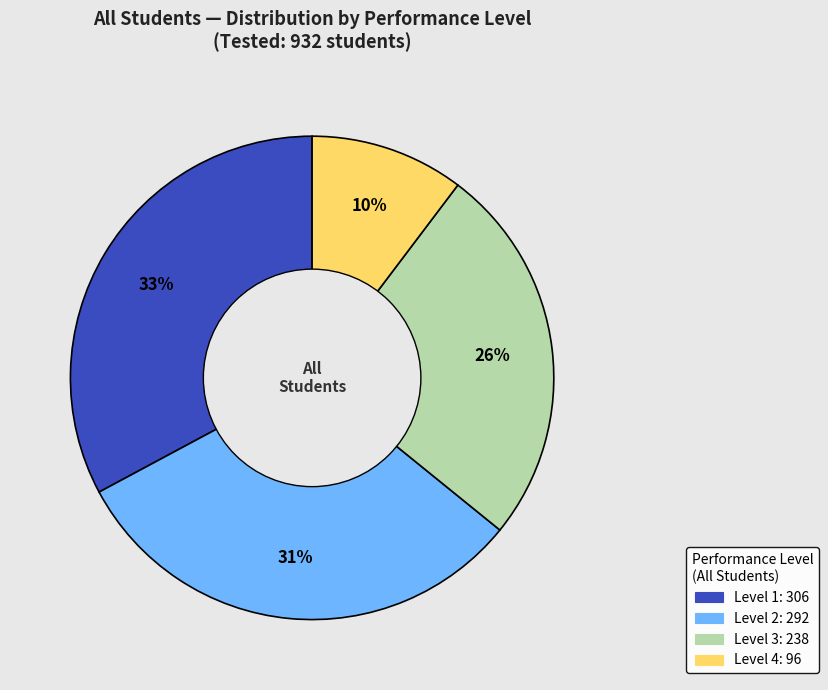

Does any single category account for the majority?

No